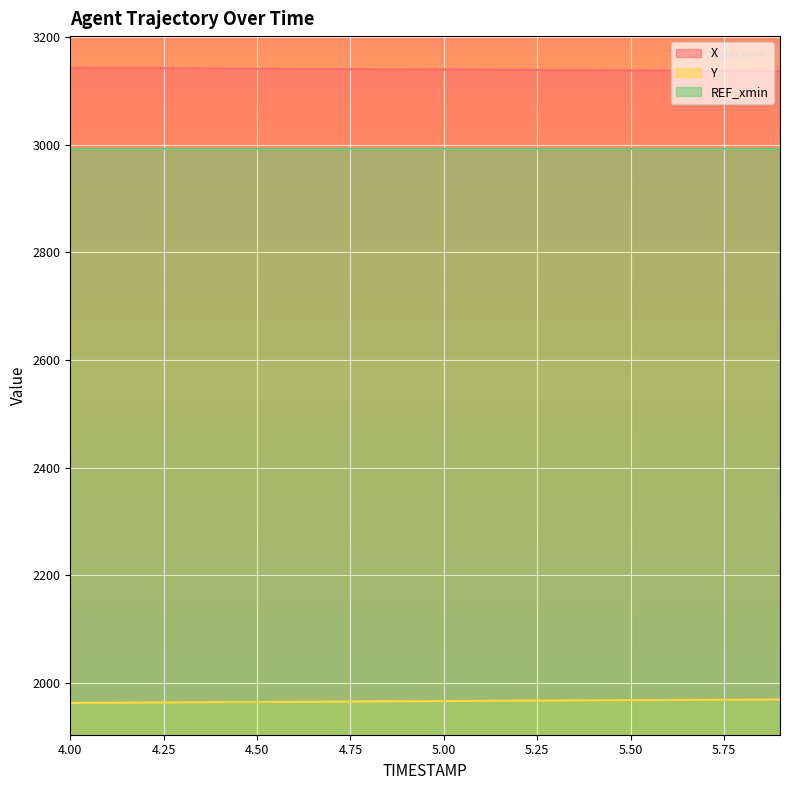

True or false: X and Y cross at least once.

False